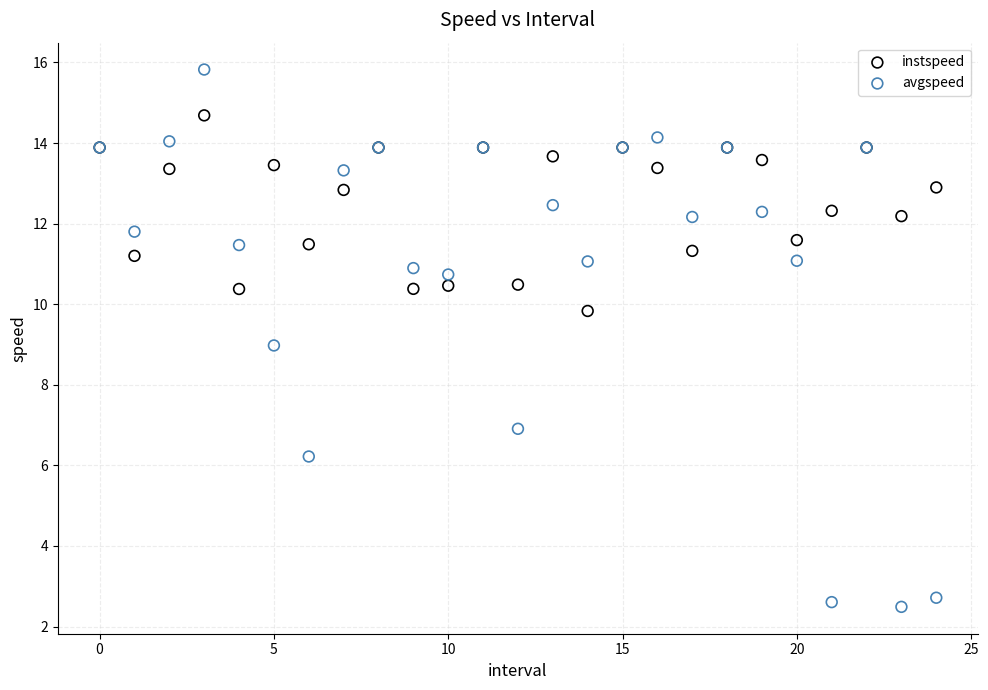

Which series reaches the minimum Y coordinate?

avgspeed